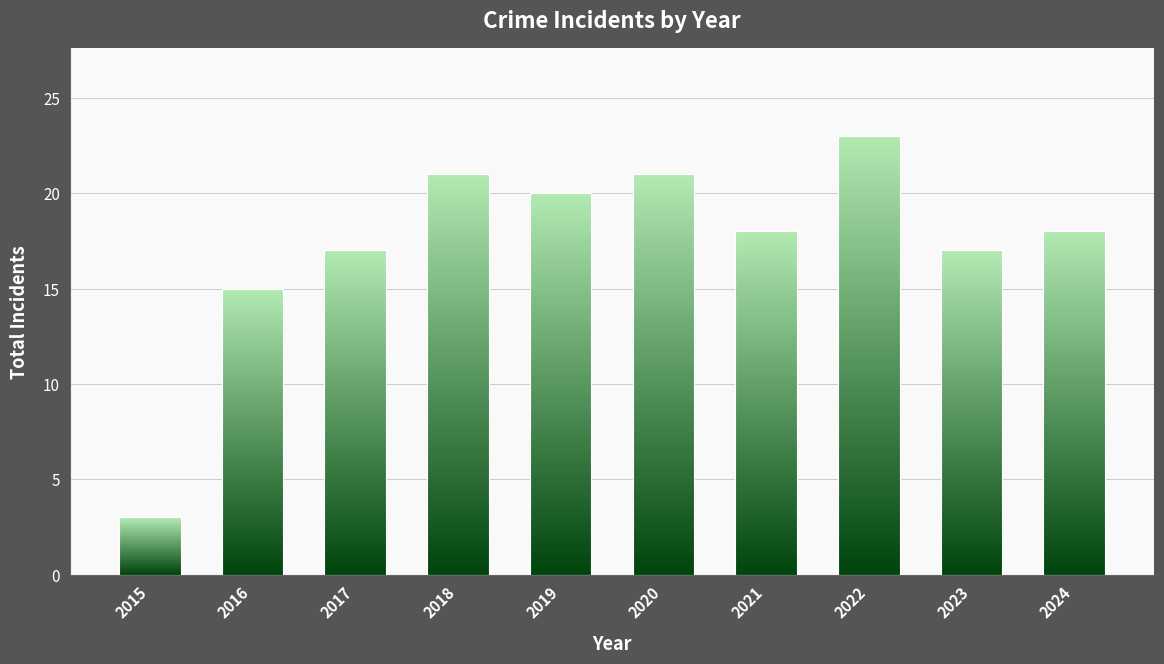

The value at 2018 is 5. True or false?

False